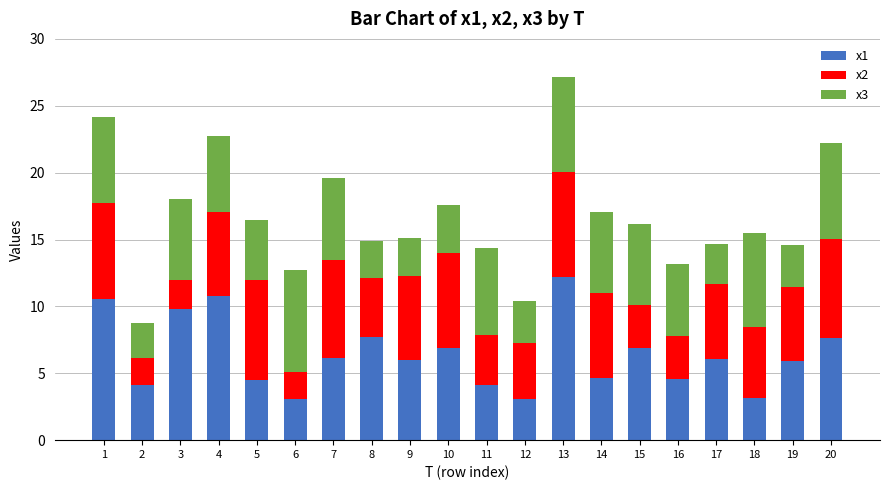

Is it true that x1 equals 10.0 at 20?

False